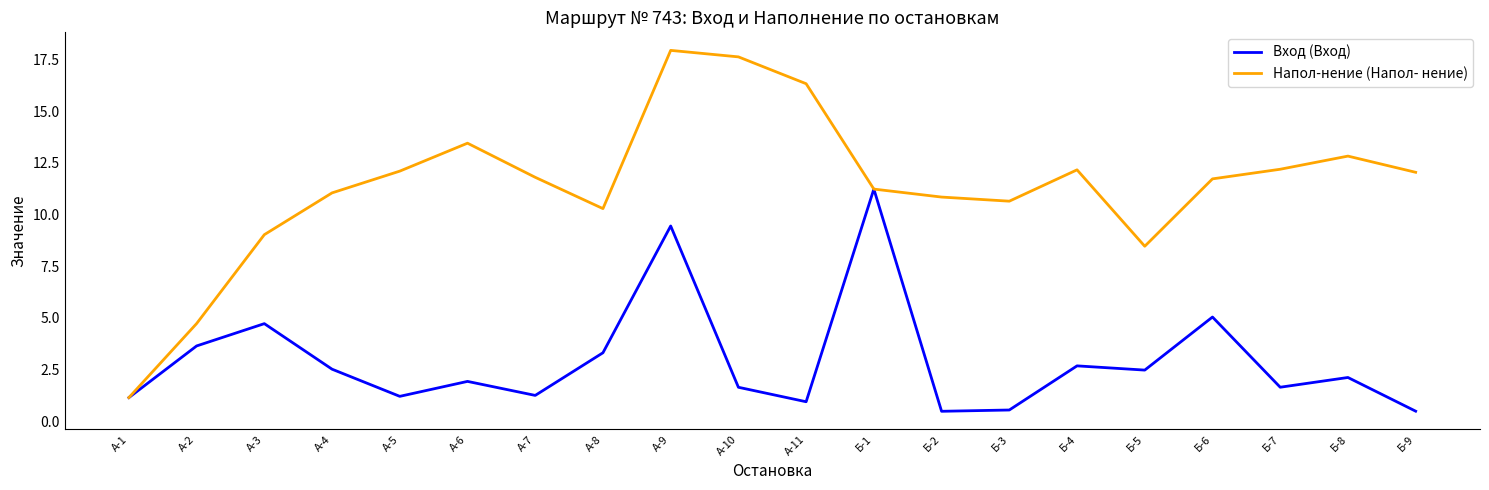

What is the spread (max minus min) of values at А-2?

1.1